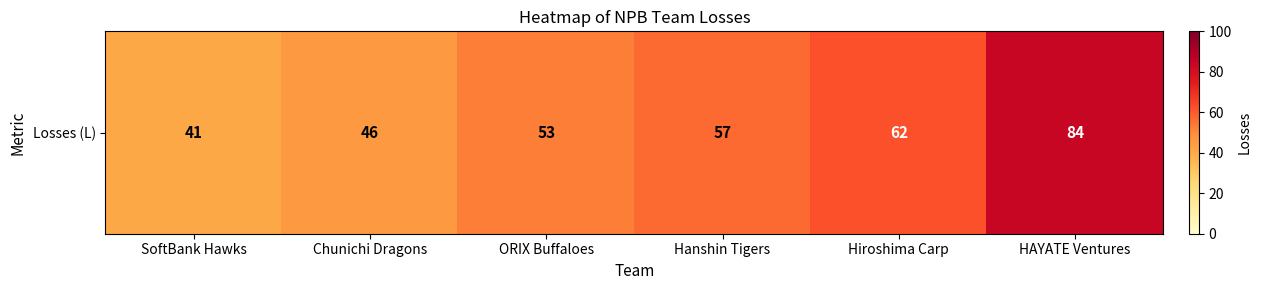

What is the sum of the values at Hanshin Tigers and SoftBank Hawks?

98